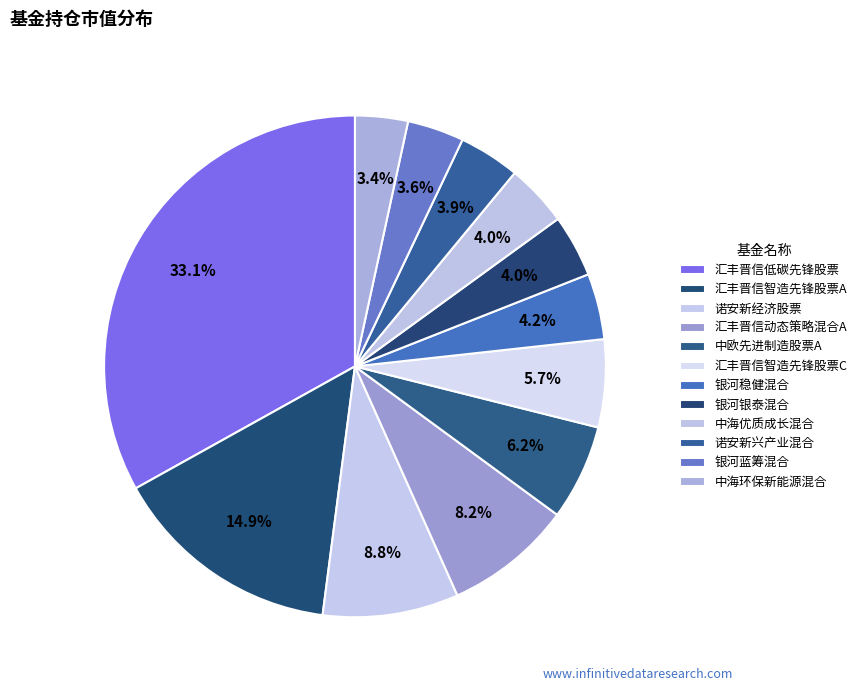

What percentage is the 诺安新兴产业混合 slice, to the nearest percent?

4%